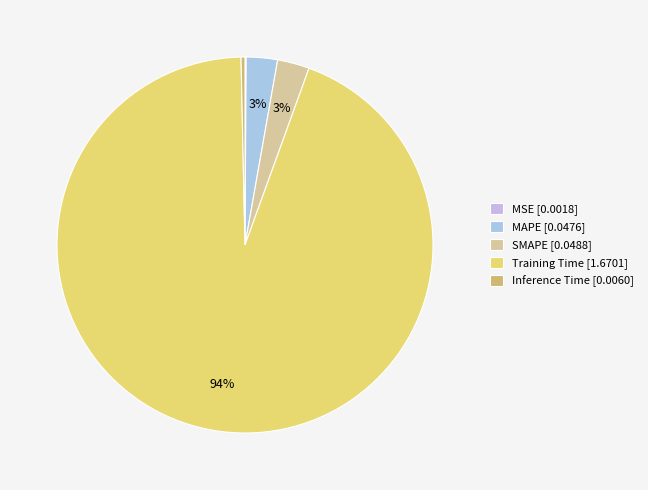

Which category has the biggest portion of the pie?

Training Time